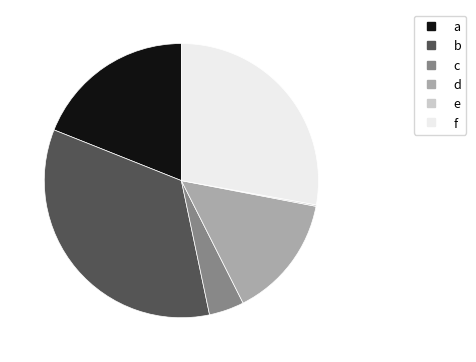

How much of the chart is everything except c?

95.9%